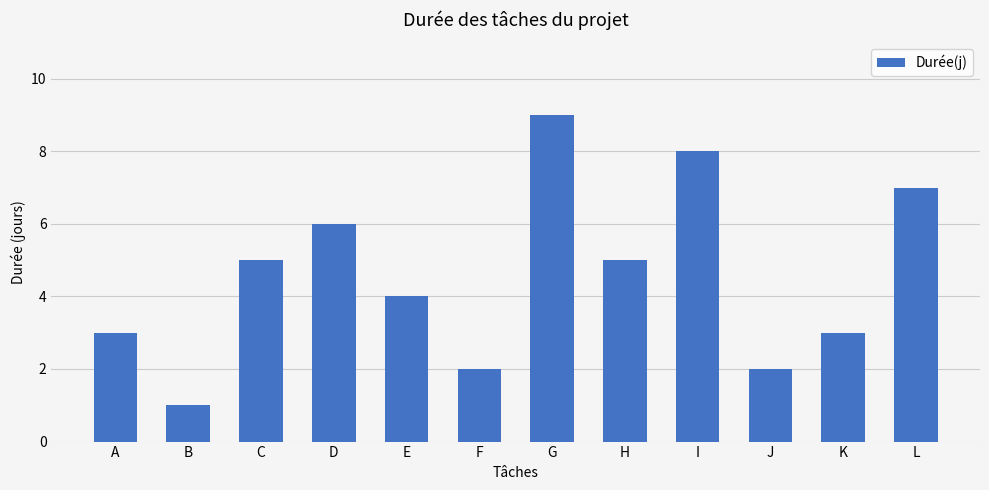

Between A and I, which is larger?

I